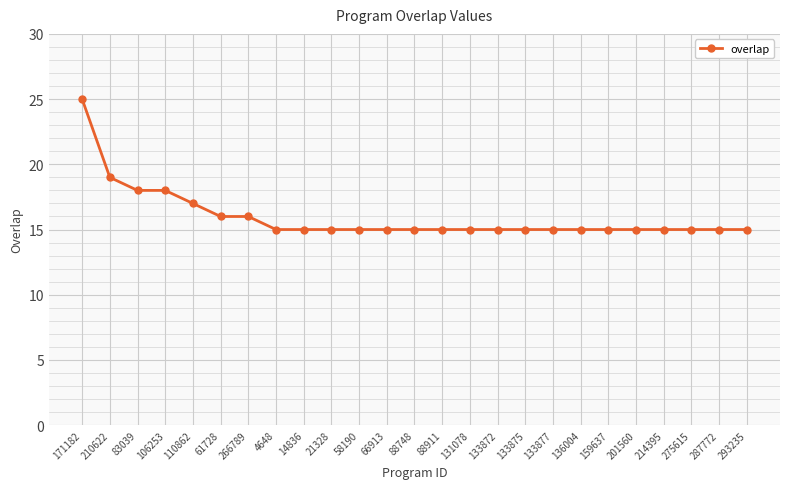

What is the label of the 20th point from the left?

159637